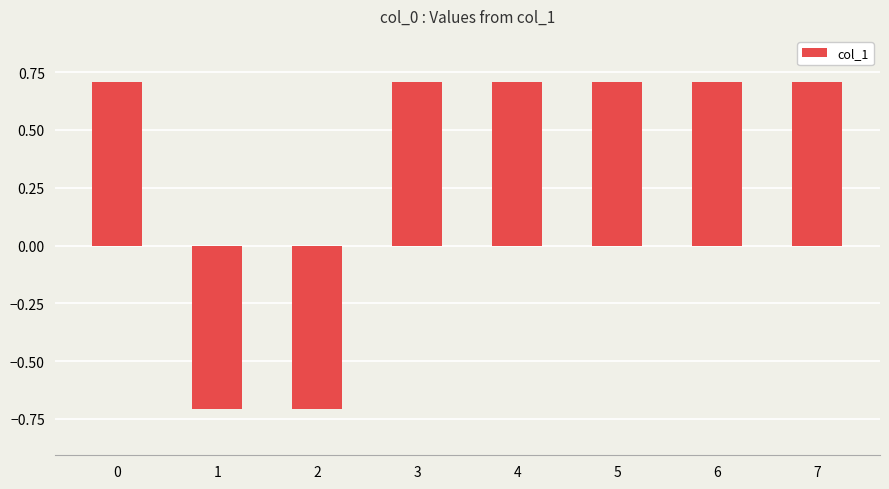

What is the approximate value at 1?

-0.7